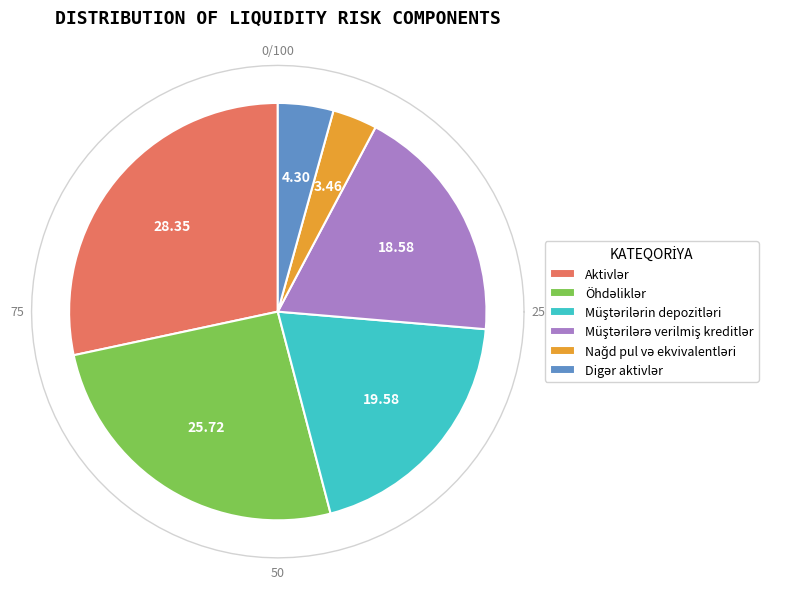

How much of the chart is everything except Öhdəliklər?

74.3%